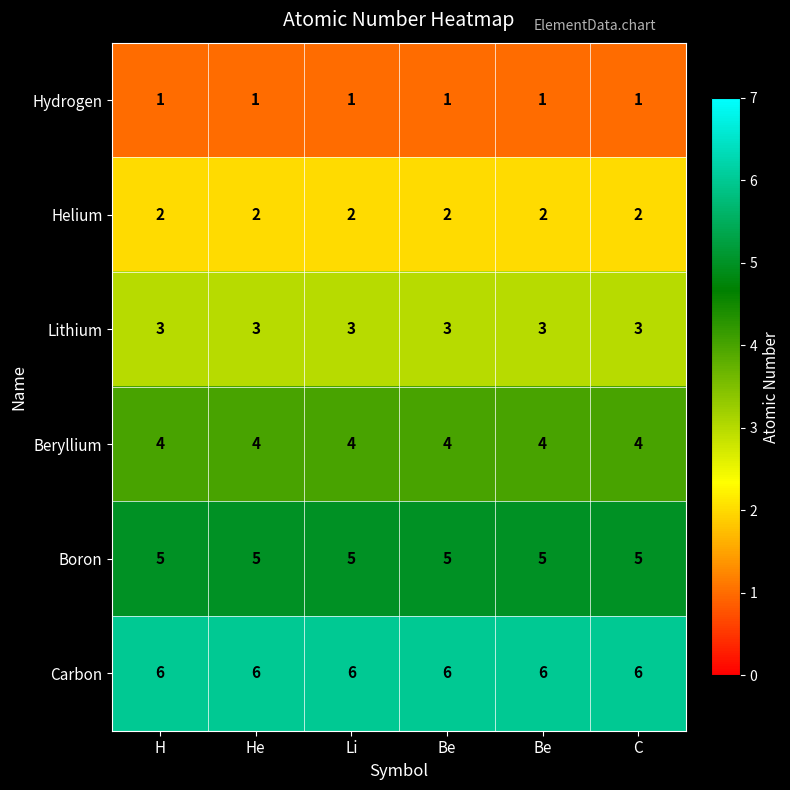

Rank the series by their maximum value, from lowest to highest.

Hydrogen, Helium, Lithium, Beryllium, Boron, Carbon